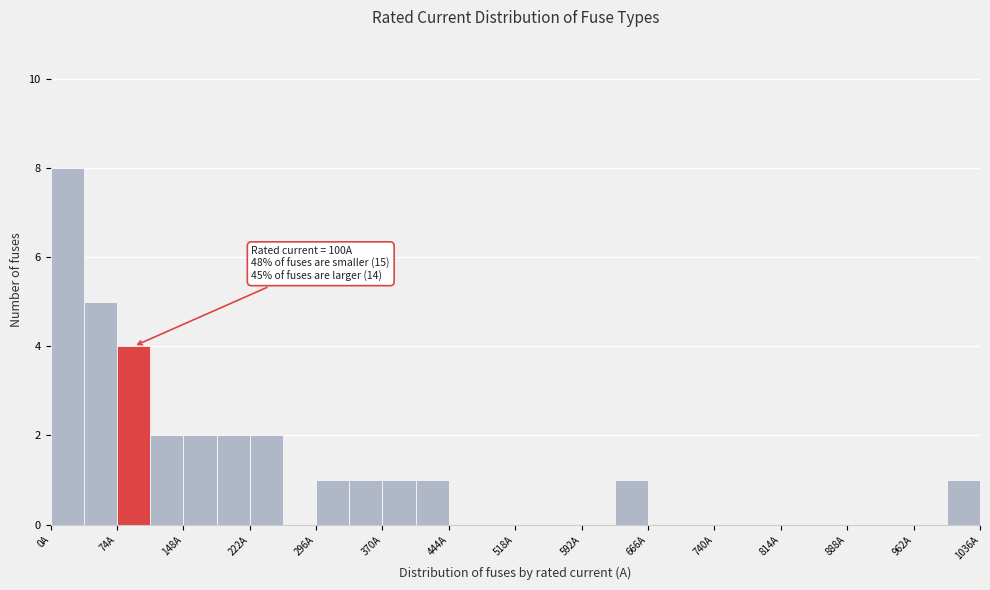

Around what value on the x-axis is the tallest bar? Give the approximate position of its centre, as read against the axis.

20